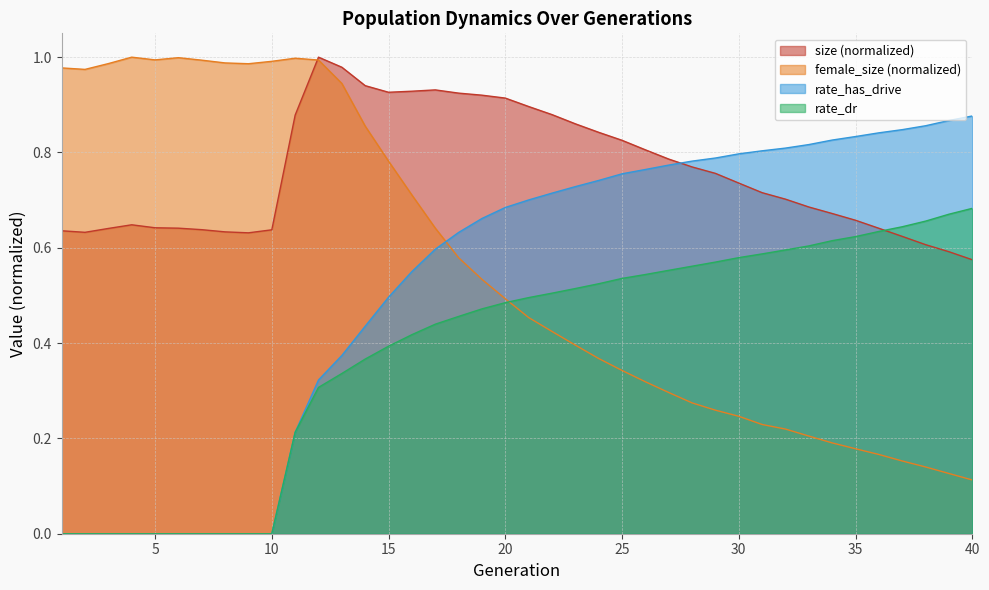

What is the value of the female_size point at the 39th from the left?

0.1